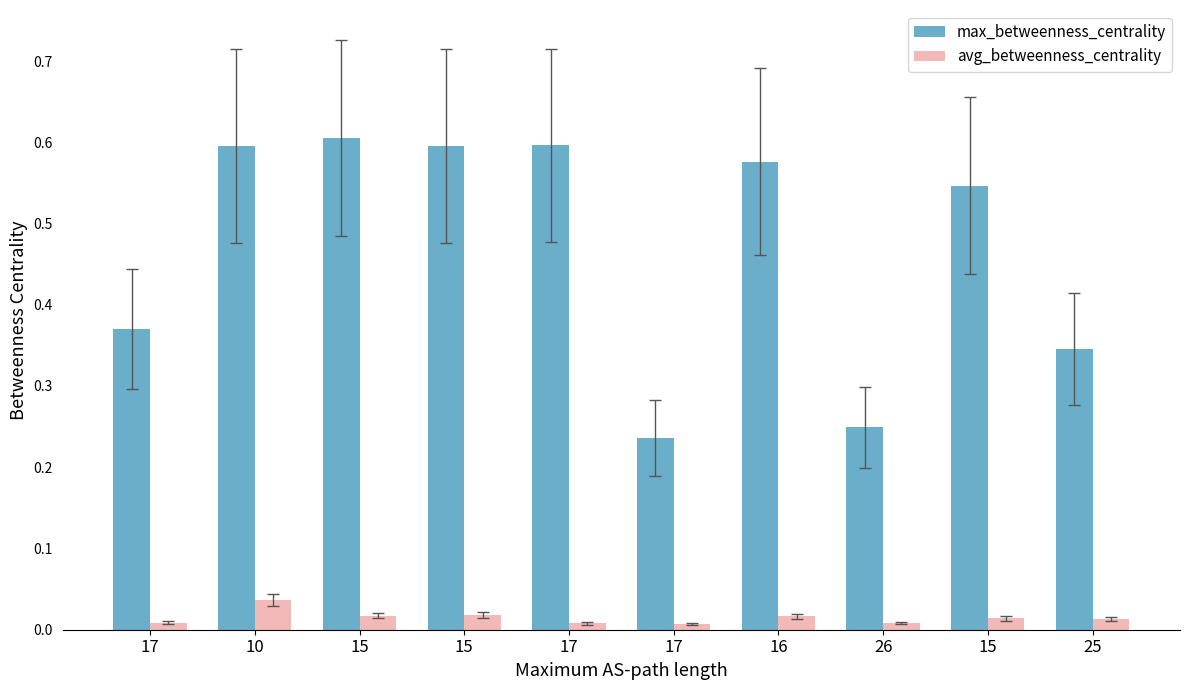

What is the label of the 2nd bar from the left?

10